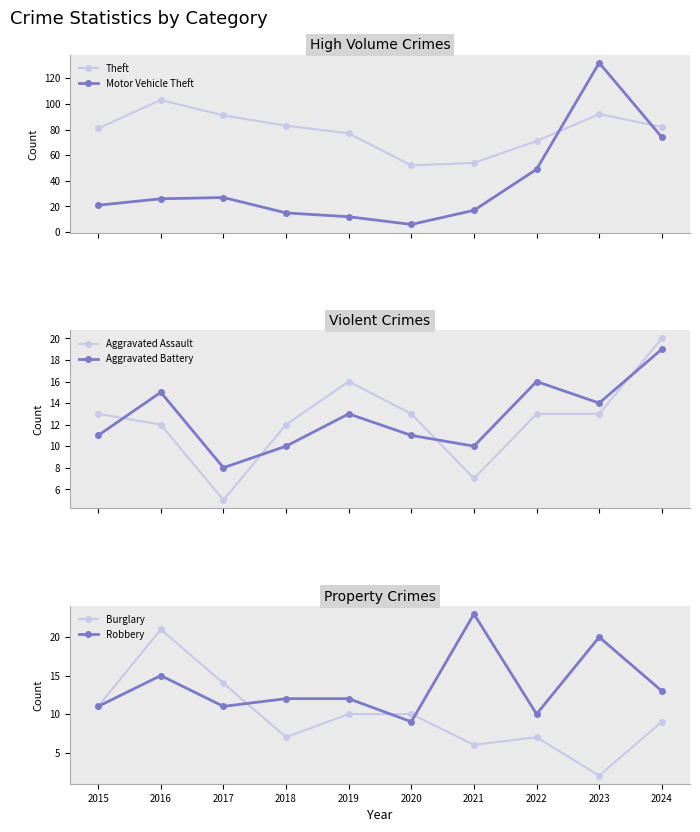

Between 2020 and 2023, which is larger?

2023